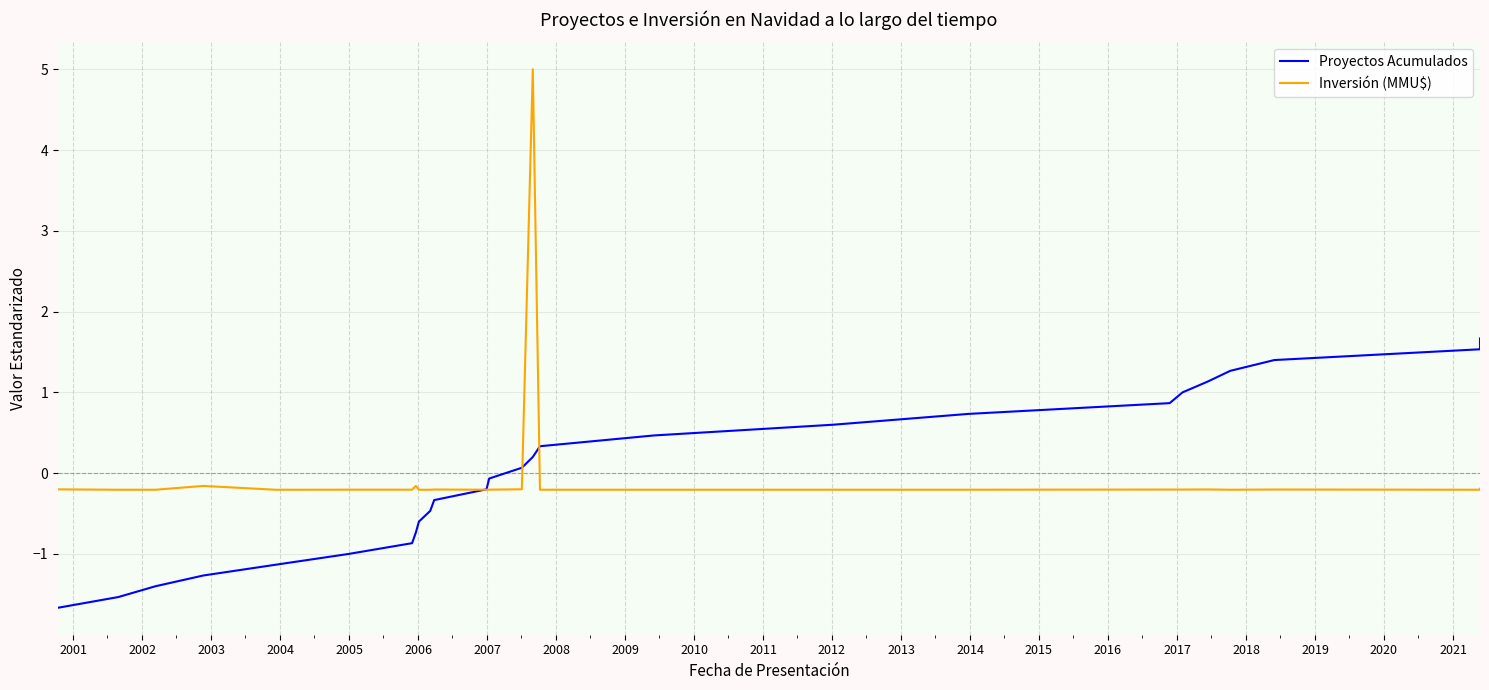

At how many categories does at least one series exceed 2?

1